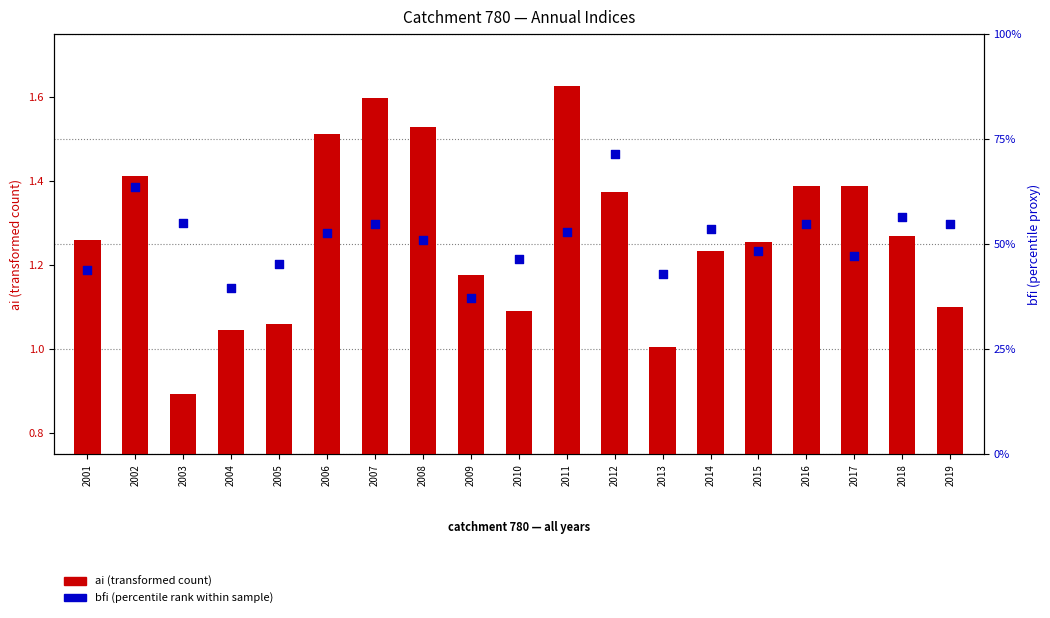

Which series has the largest total across all categories?

ai (transformed count)